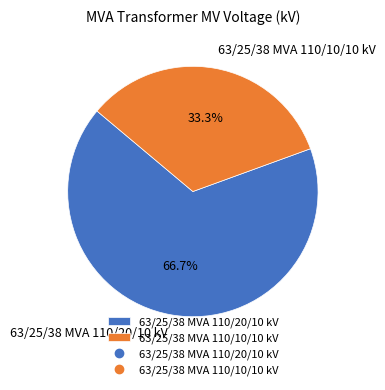

Count the number of slices in the pie.

2